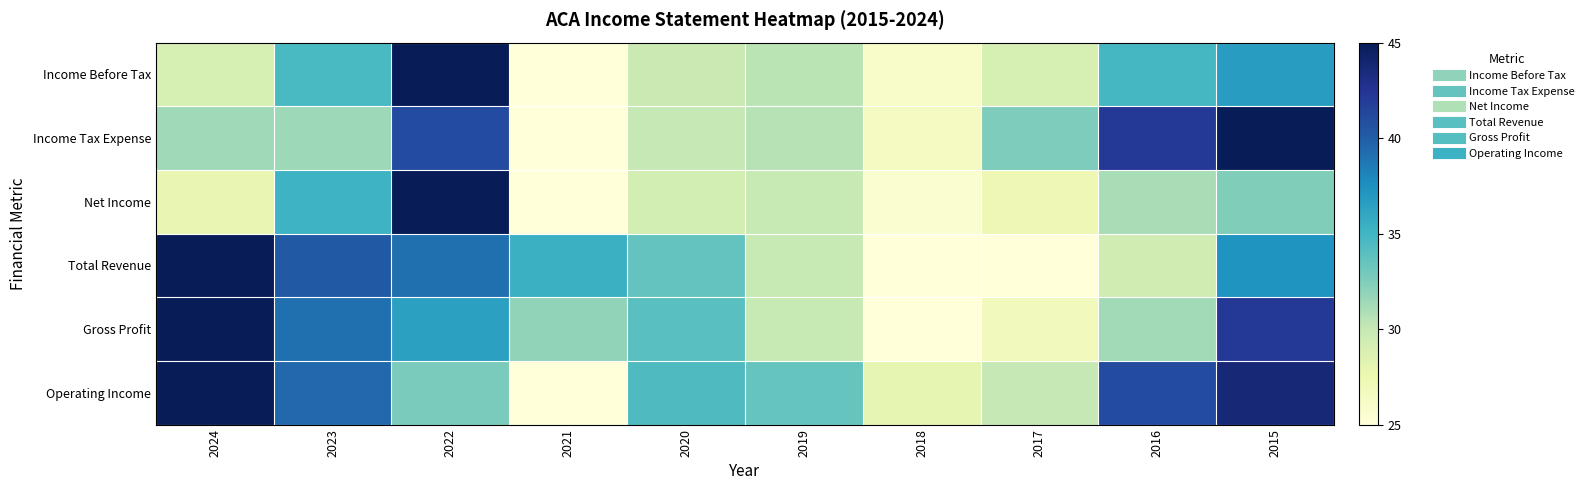

What is the spread (max minus min) of values at 2021?

10.4